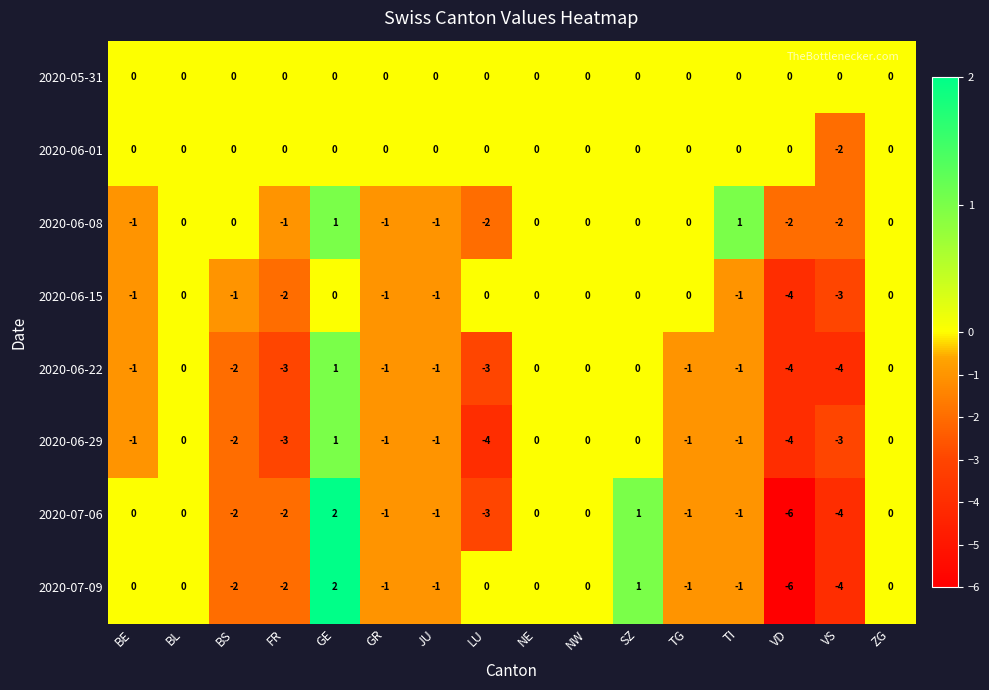

What is the difference between the highest and lowest values at VS?

4